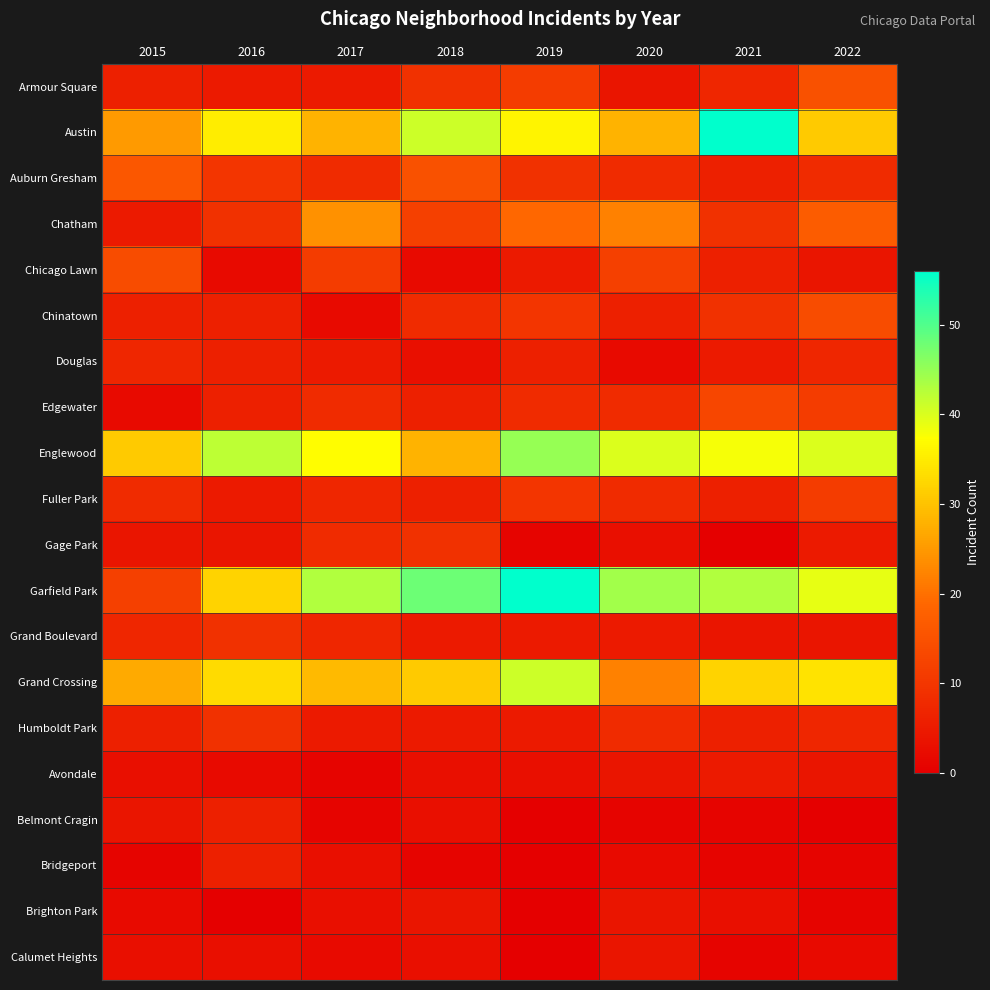

Between 2015 and 2019, which series saw the biggest shift?

Garfield Park